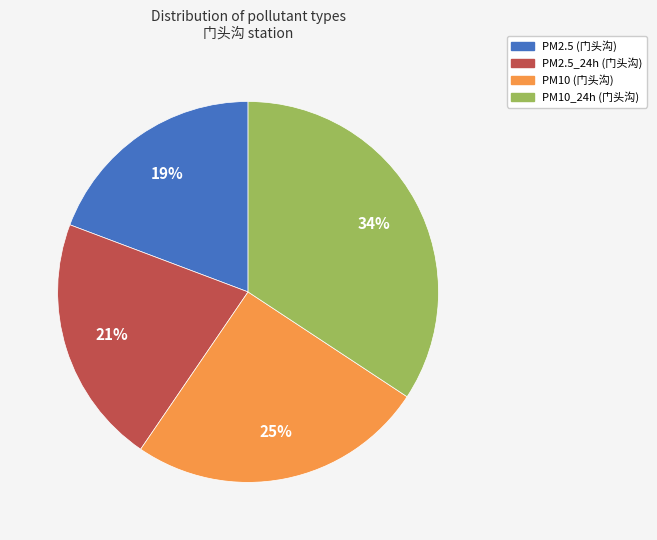

What is the largest slice in the pie chart?

PM10_24h (门头沟)